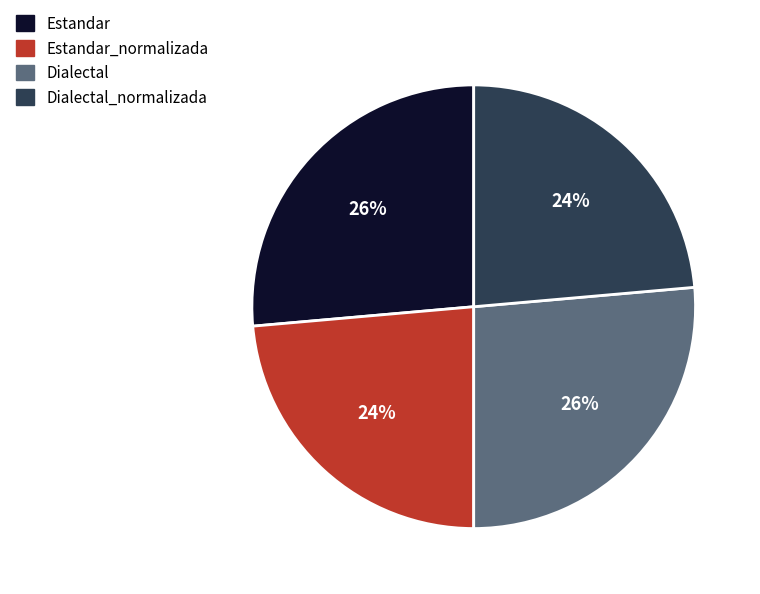

To the nearest percent, what portion does Estandar represent?

26%